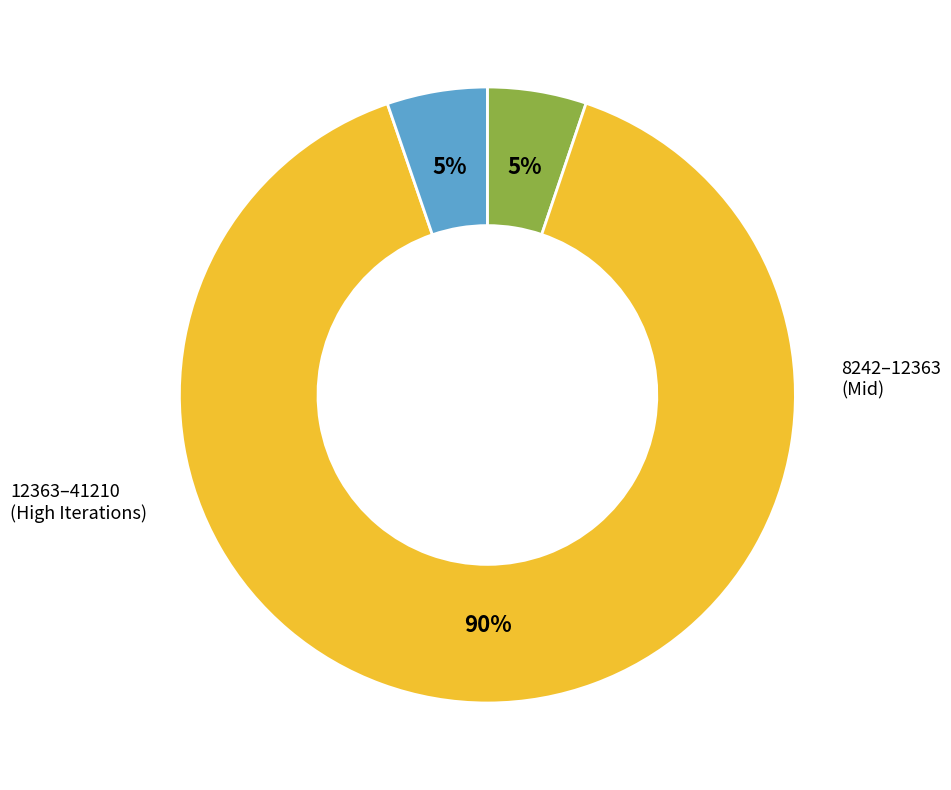

Is there any slice that represents more than half of the pie?

Yes